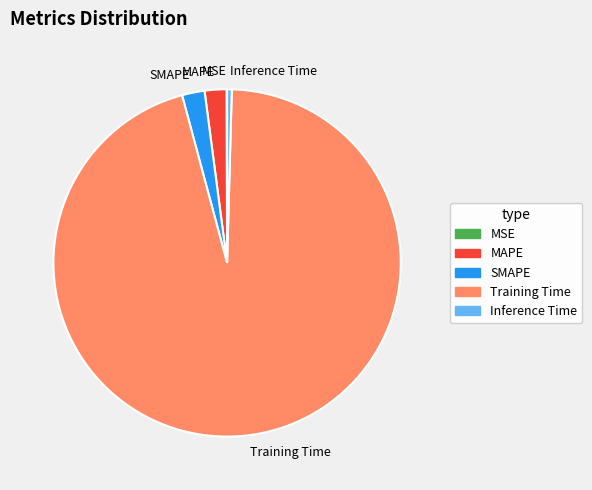

Which slice is the largest?

Training Time